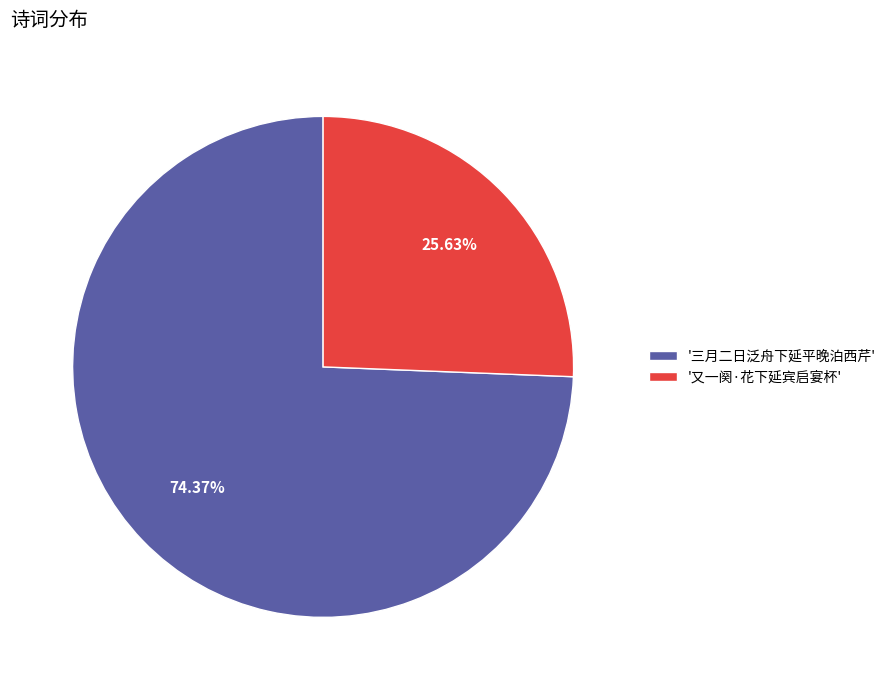

How many segments does this pie chart have?

2